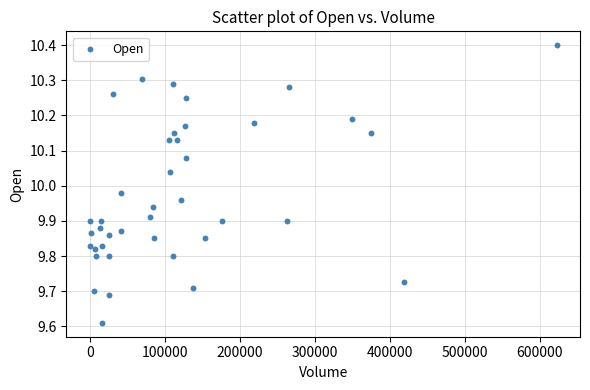

What is the range of Y values (max minus min)?

0.8